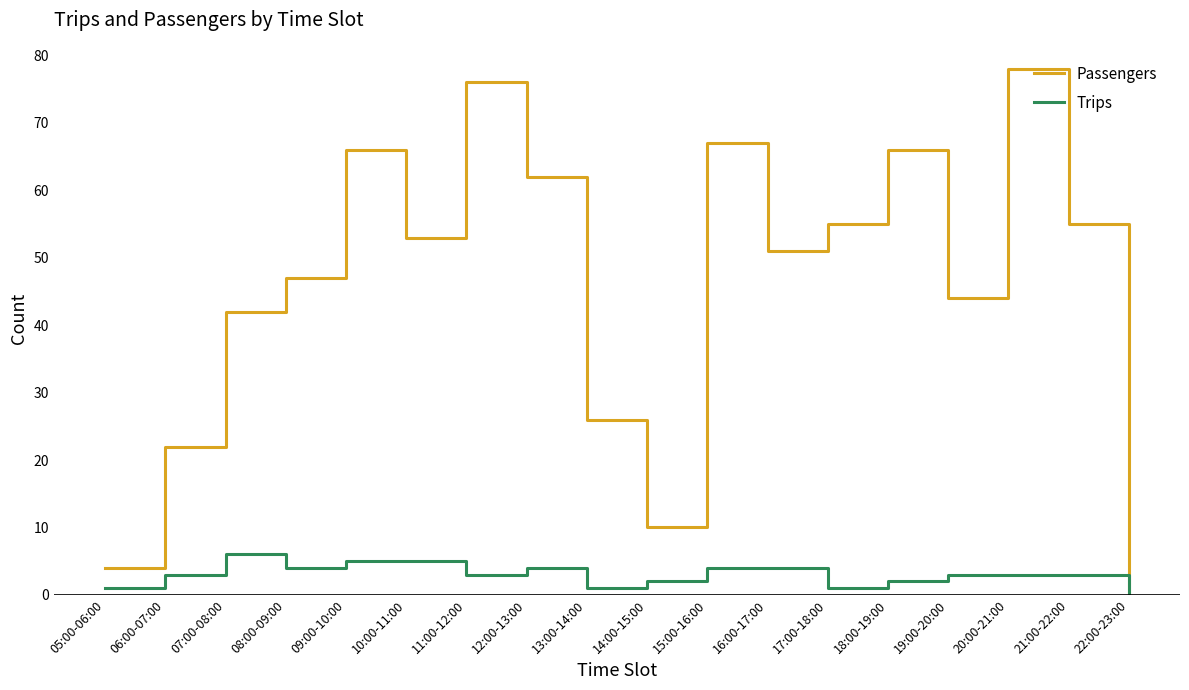

What is the maximum value for Trips?

6